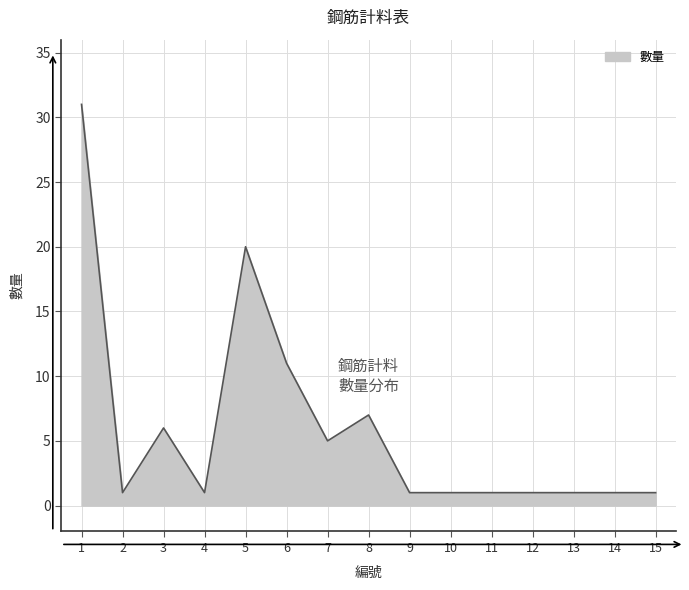

What is the change in value from 1 to 11?

-30